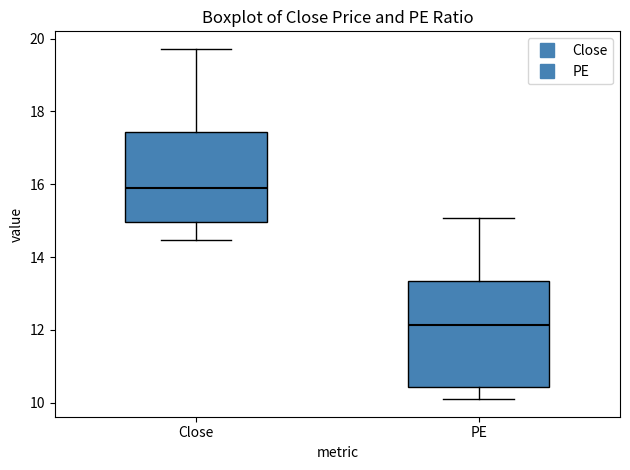

Reading left to right, read every box against the y-axis: the position of its median line, the range the box covers, and the ends of its whiskers. The values are not printed on the chart, so give them approximately, as read against the axis.

Close: median 15.8, box 15.0 to 17.4, whiskers 14.4 to 19.8
PE: median 12.2, box 10.4 to 13.4, whiskers 10.0 to 15.0